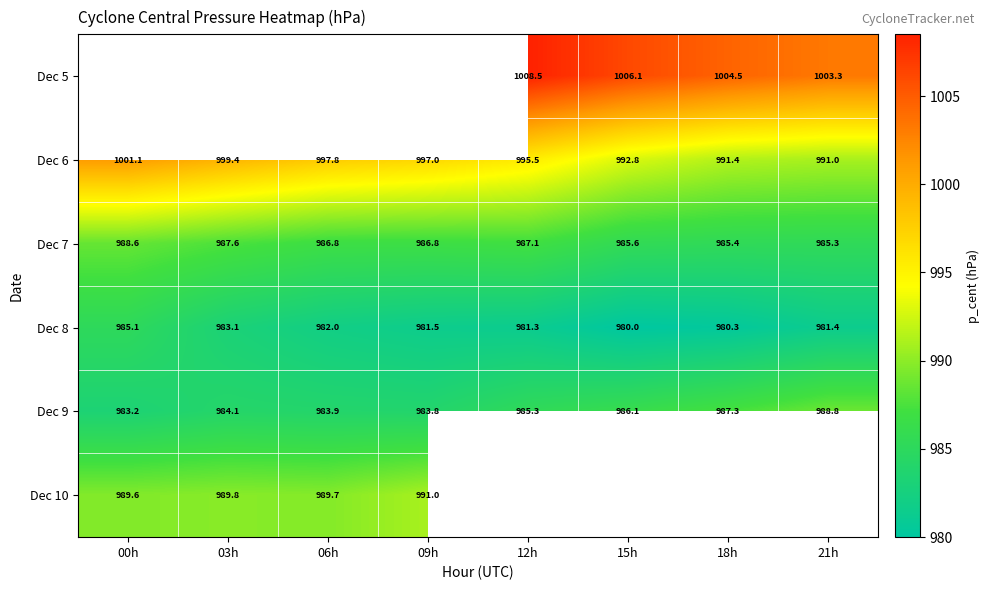

Count the number of categories in the chart.

8